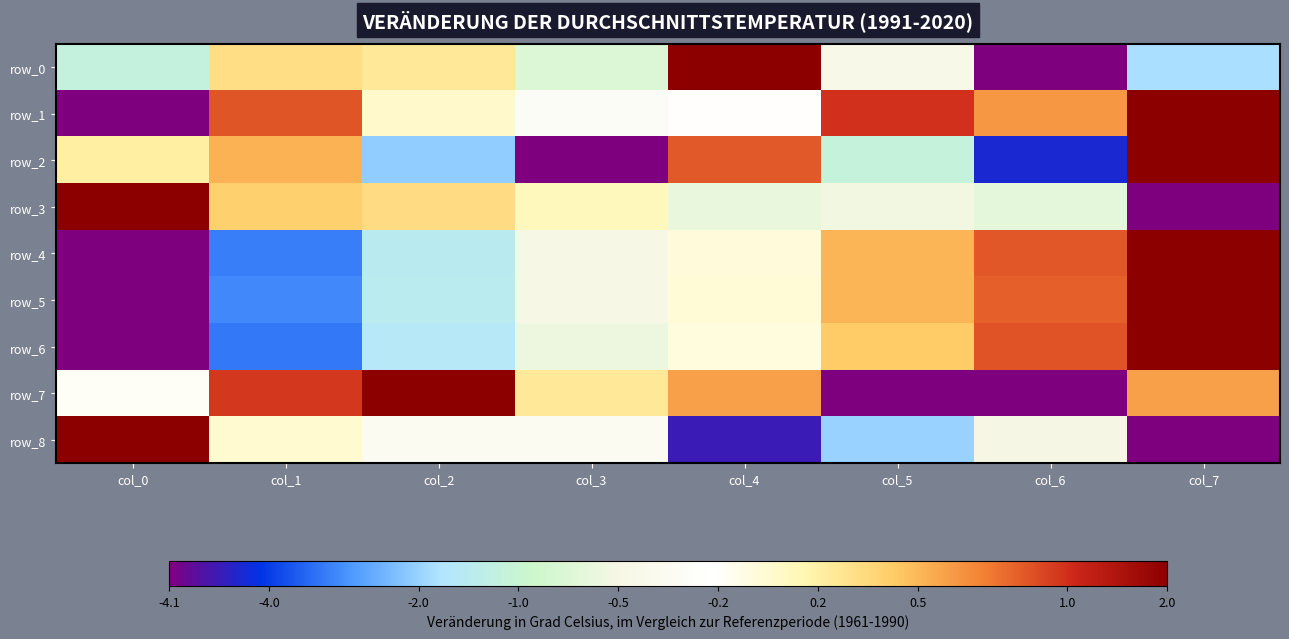

The value of row_6 at col_2 is -0.3. True or false?

False